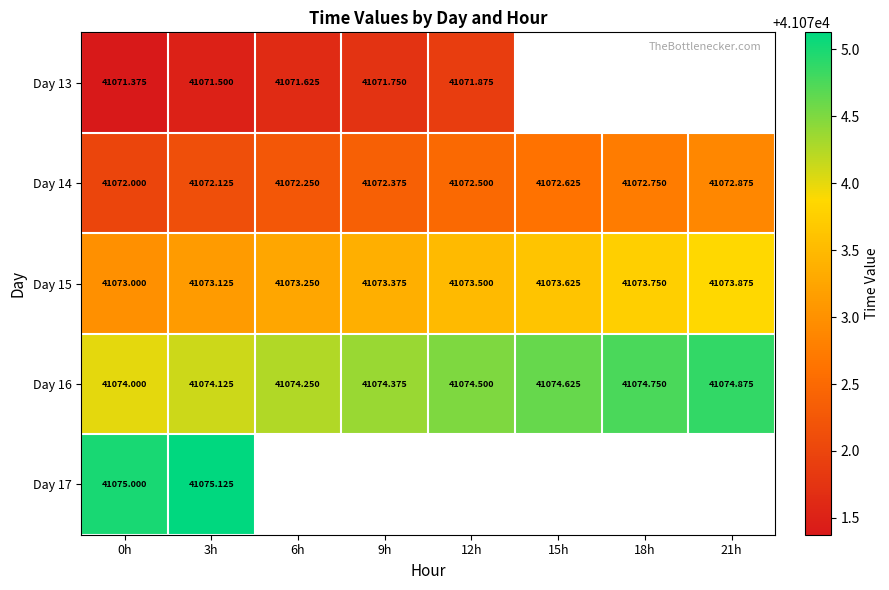

The Day 15 series shows 41073.2 at 6h. True or false?

True